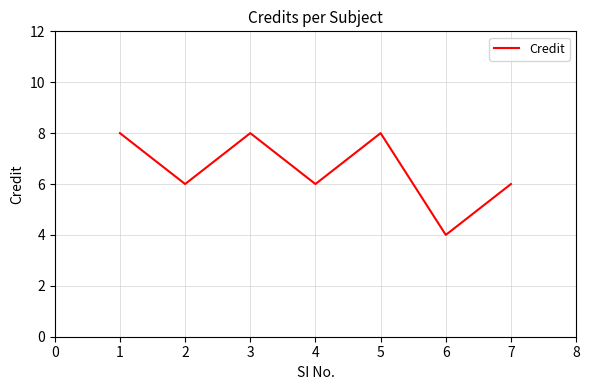

What is the maximum value shown in the chart?

8